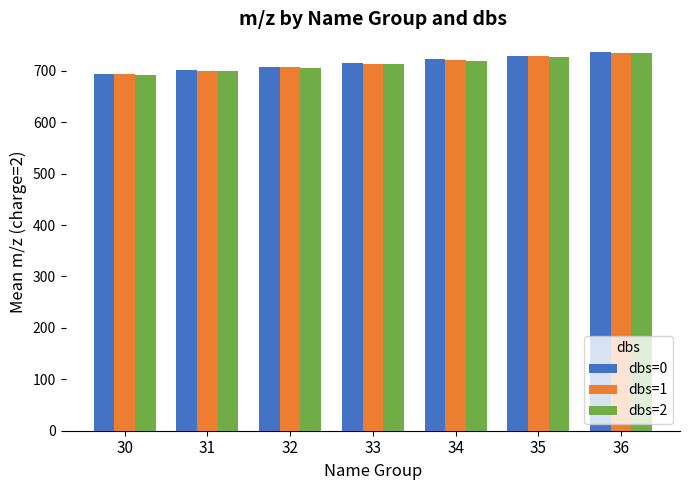

What is the spread (max minus min) of values at 36?

2.0